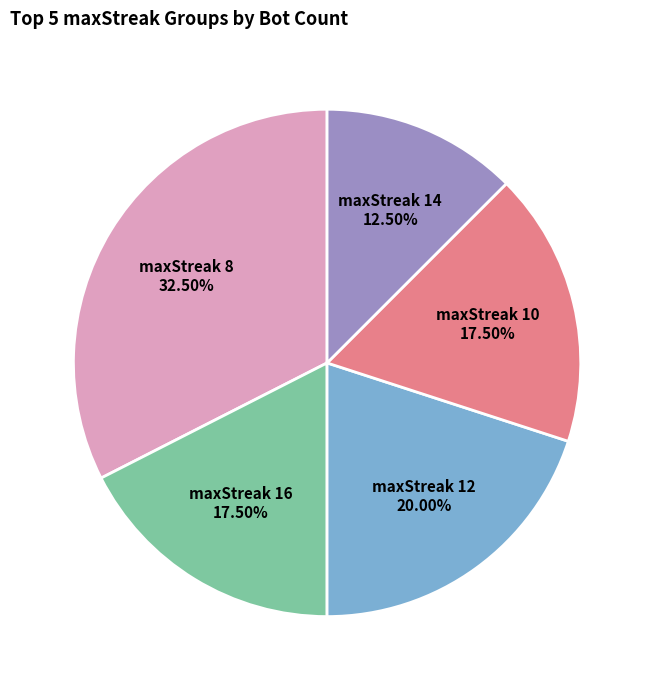

To the nearest percent, what is the average slice percentage?

20%